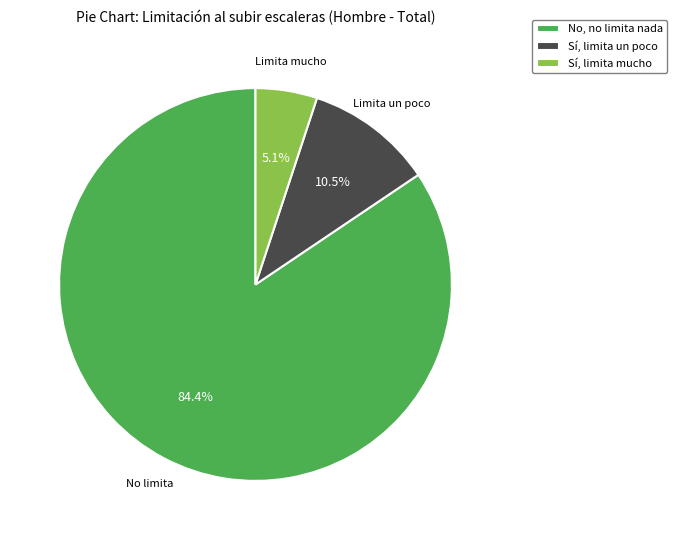

How many segments does this pie chart have?

3